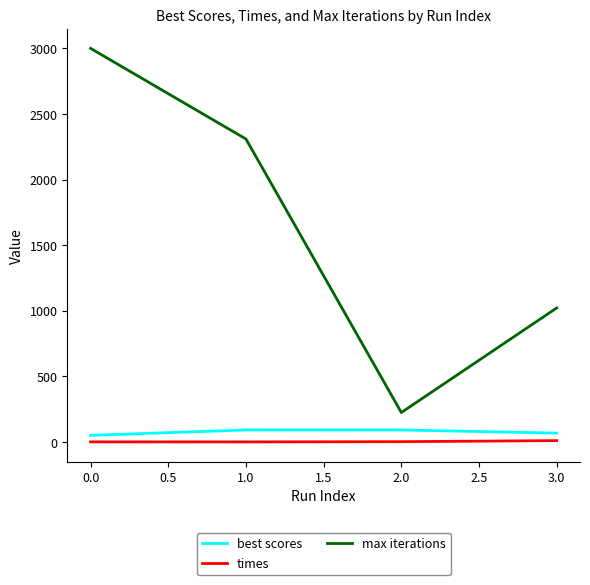

Between 2.0 and 3.0, which series saw the biggest shift?

max iterations